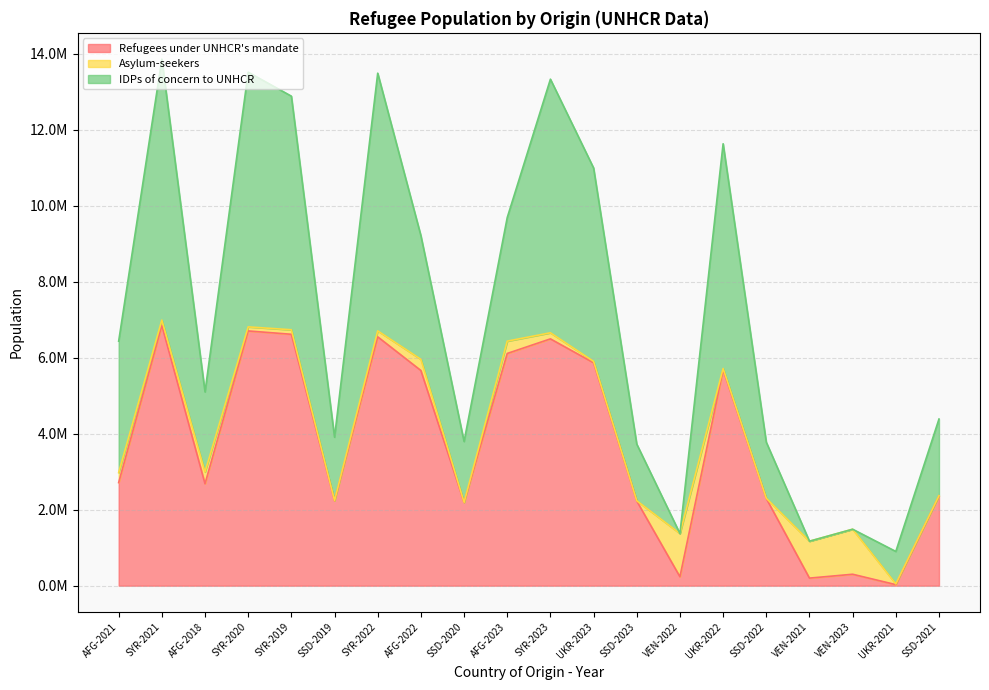

Which series has the largest range (max minus min)?

IDPs of concern to UNHCR